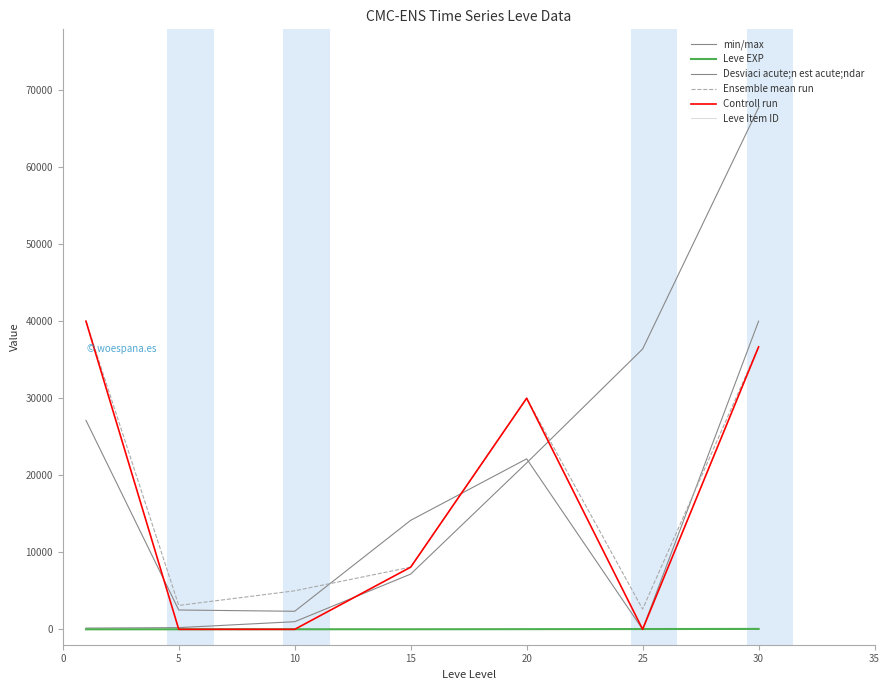

Does the chart have visible grid lines?

No